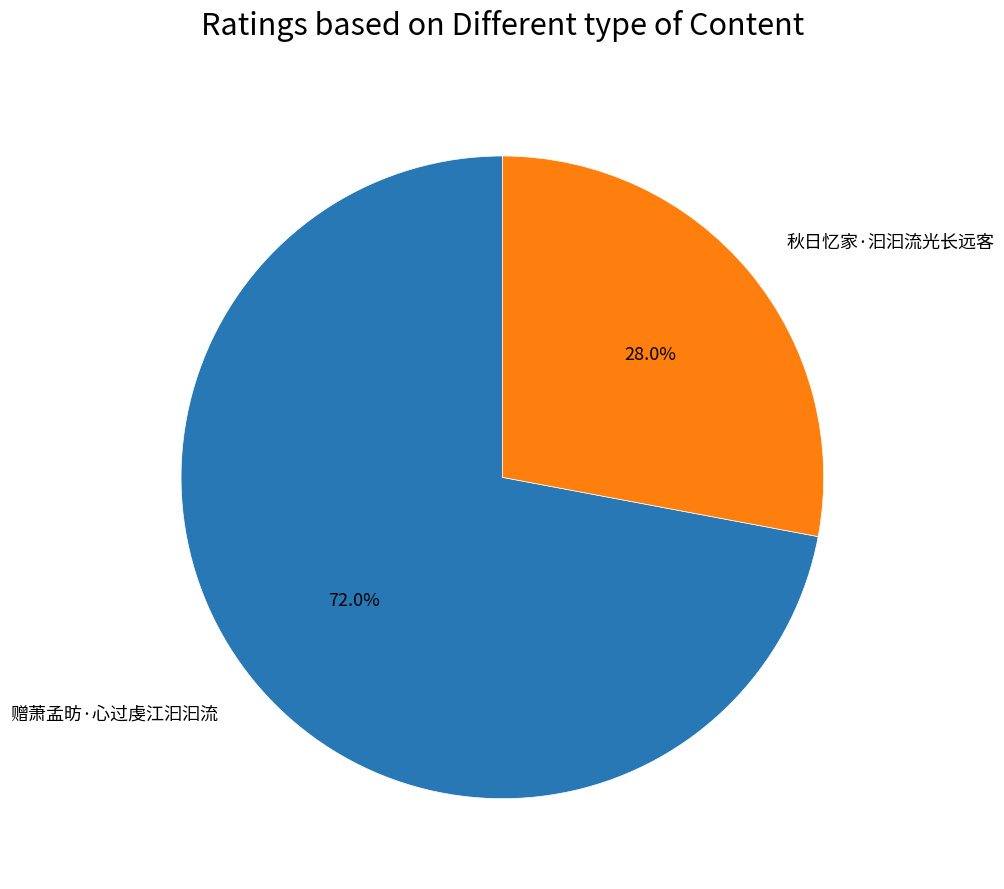

The 赠萧孟昉·心过虔江汩汩流 slice represents 61% of the pie. True or false?

False